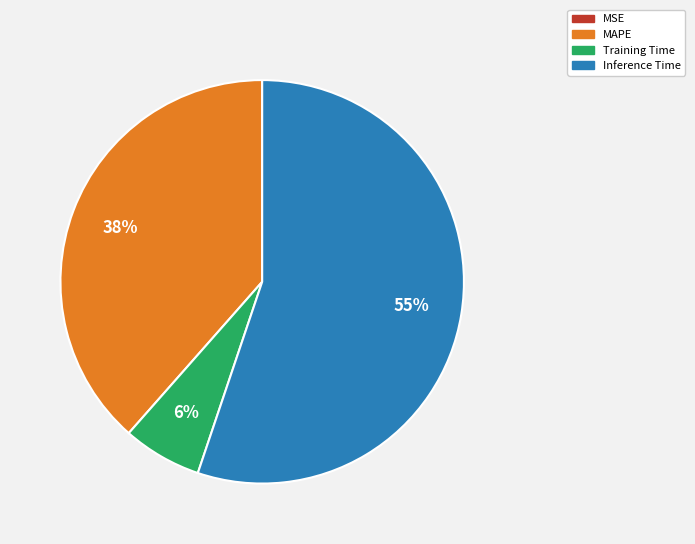

Is there any slice that represents more than half of the pie?

Yes